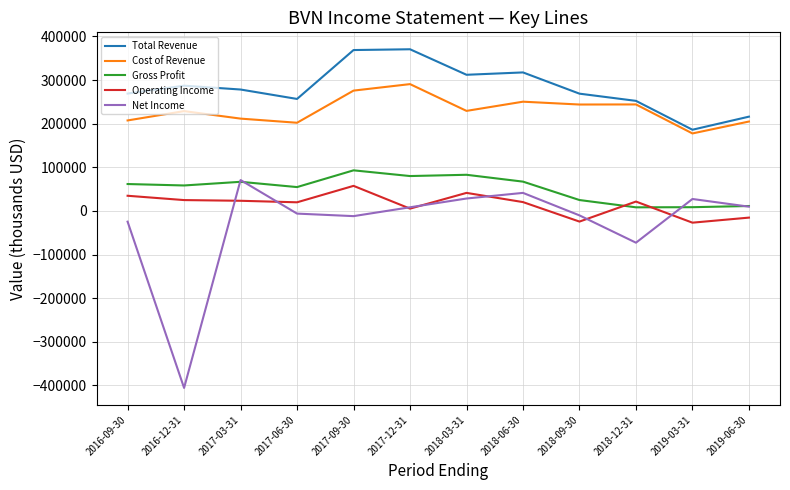

Between 2016-09-30 and 2017-03-31, which series saw the biggest shift?

Net Income